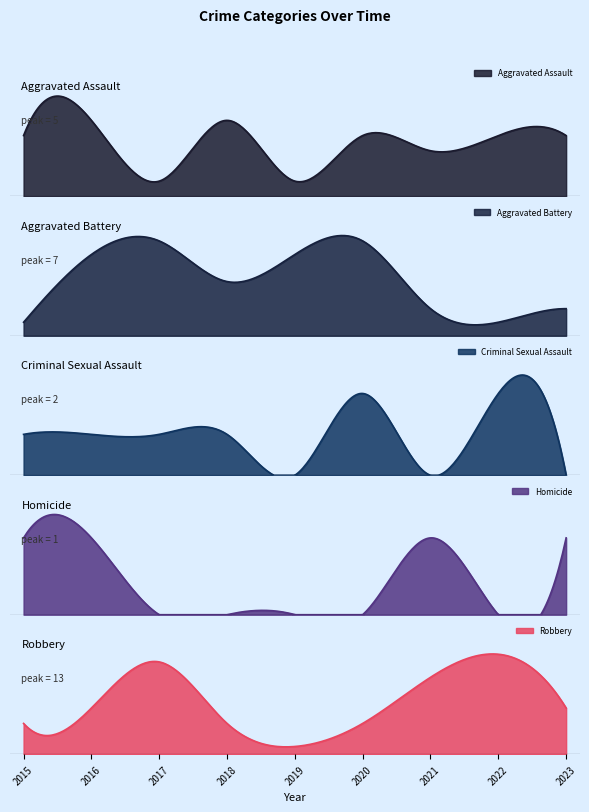

True or false: Aggravated Assault and Homicide cross at least once.

False